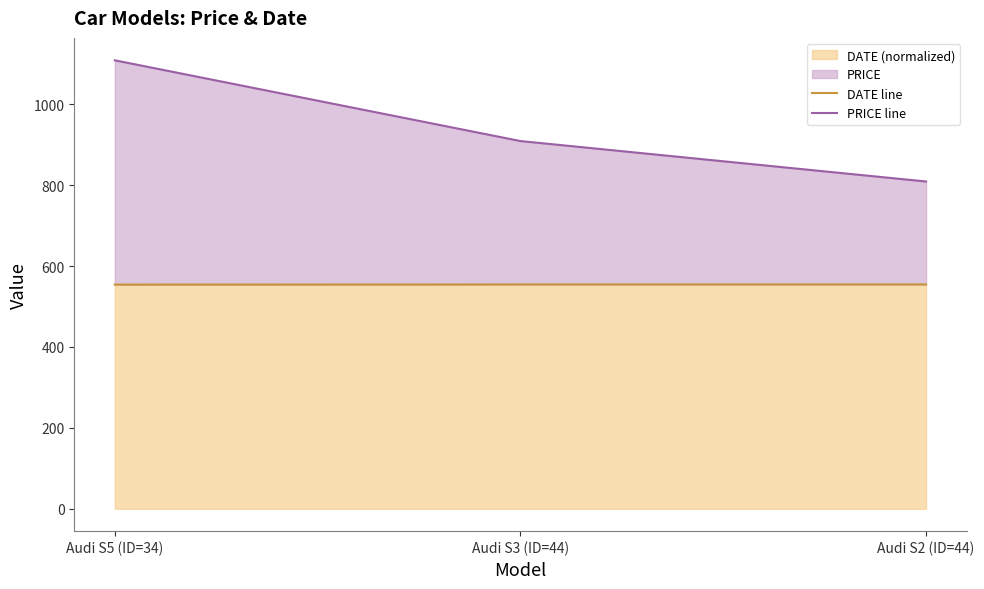

Rank the series by their average value, from highest to lowest.

PRICE line, DATE line